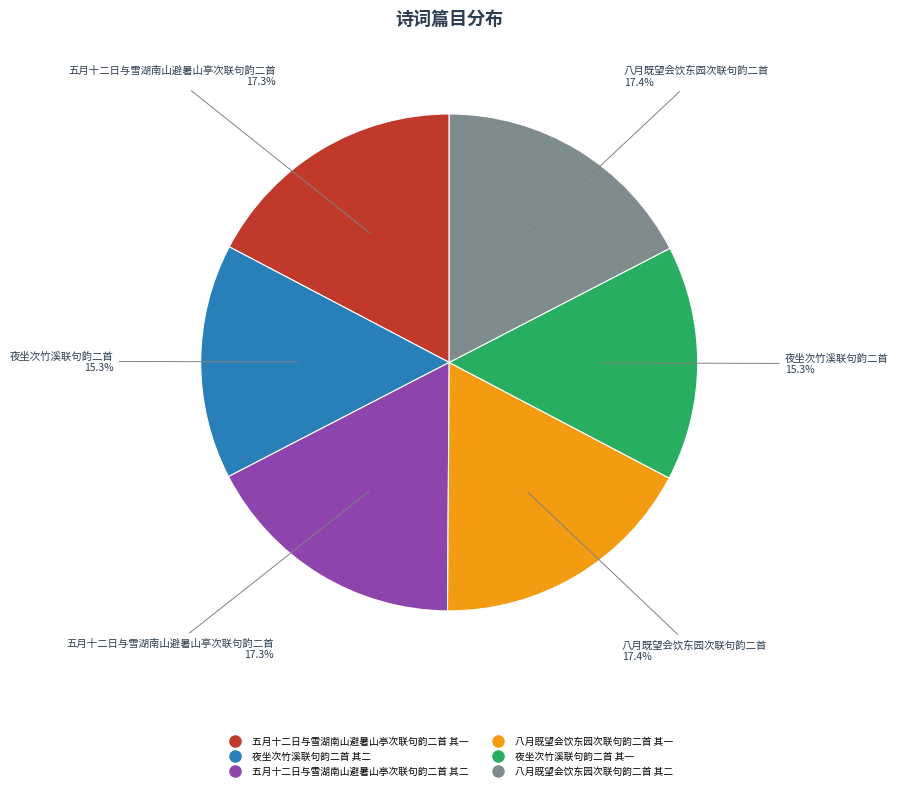

What percentage is the 夜坐次竹溪联句韵二首 其一 slice, to the nearest percent?

15%